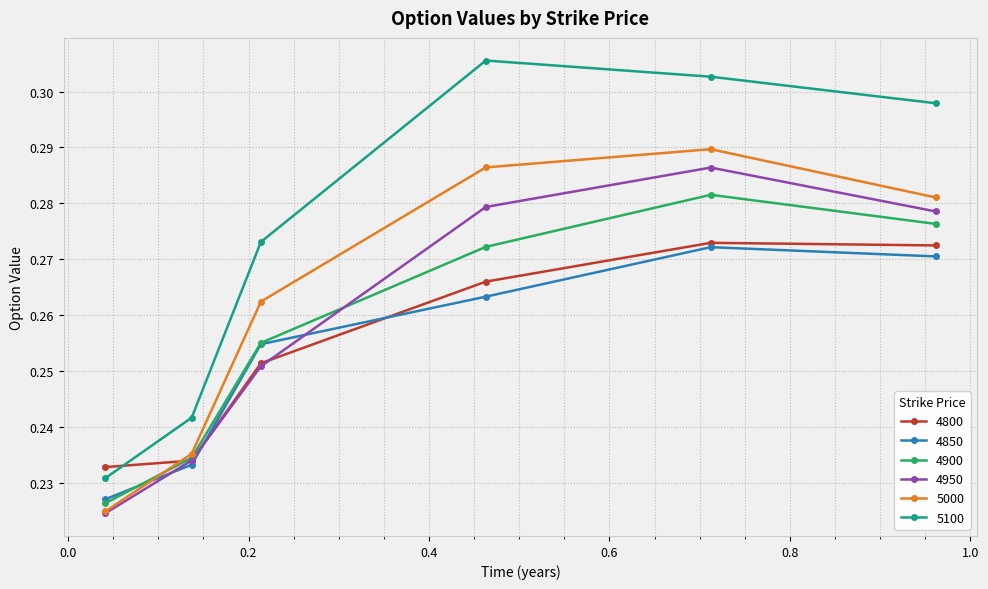

True or false: 5100 and 4950 intersect in this chart.

False